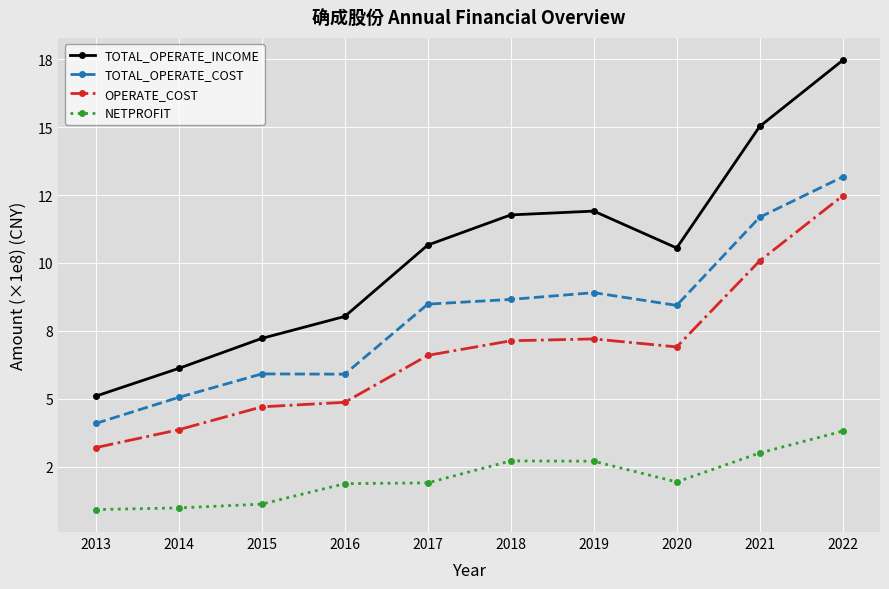

Is this an area chart (filled region under the line)?

No